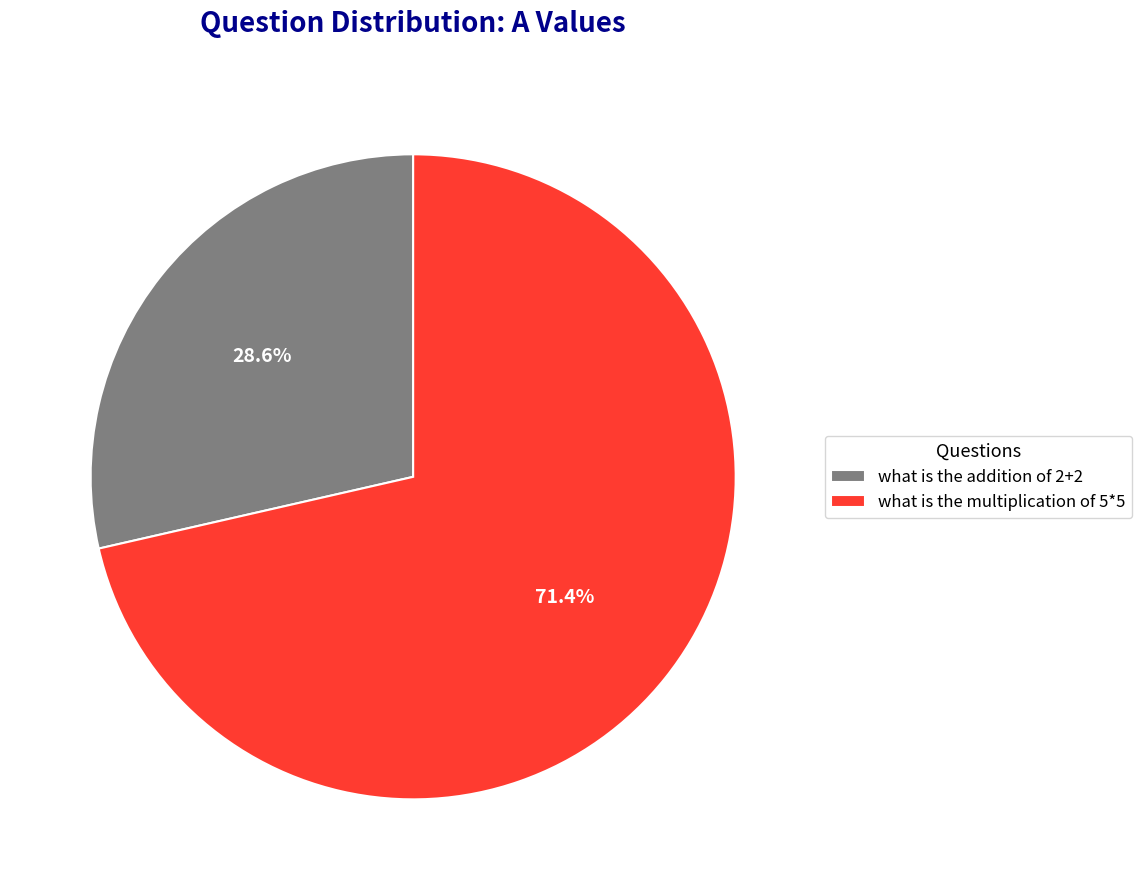

What percentage do what is the addition of 2+2 and what is the multiplication of 5*5 together represent?

100.0%